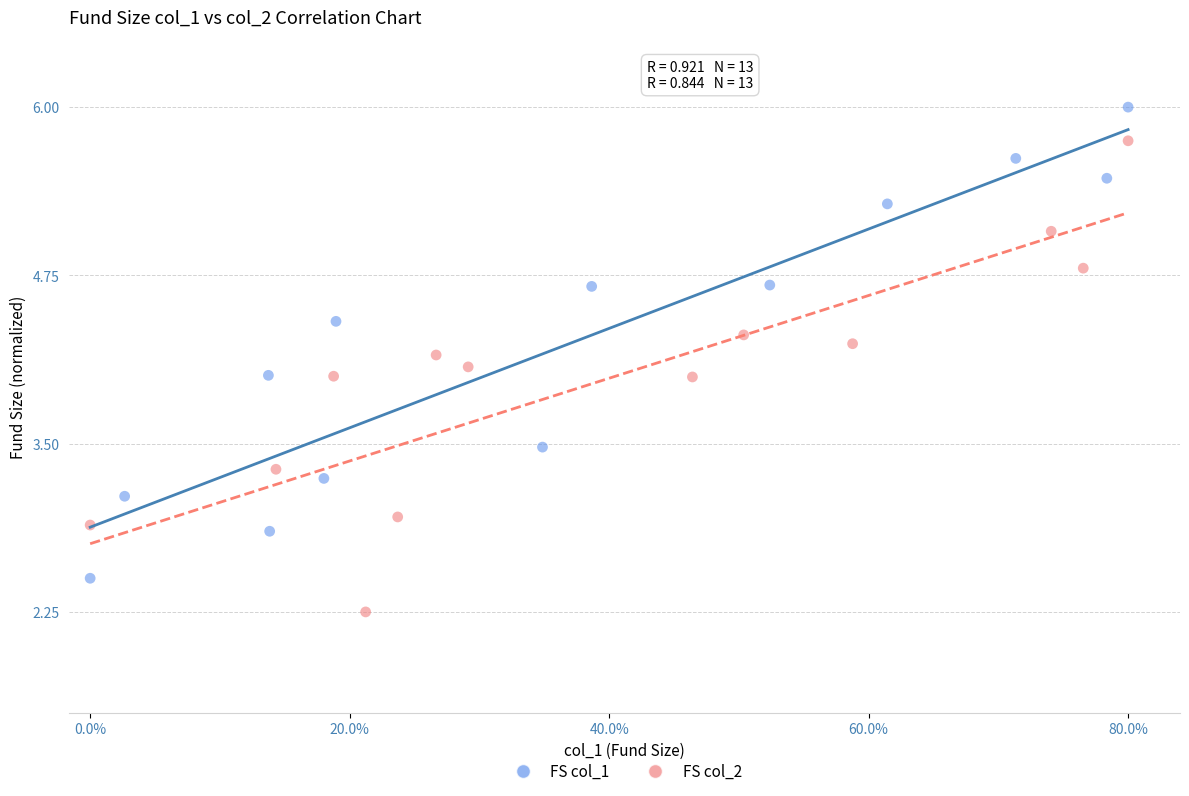

Which series reaches the maximum Y coordinate?

FS col_1